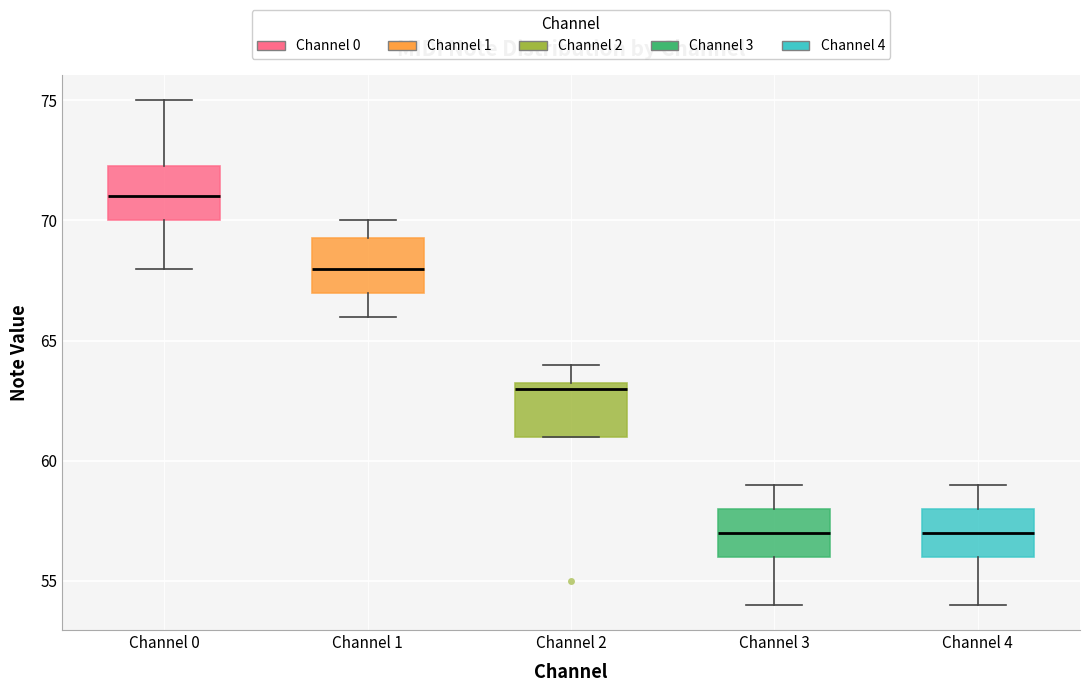

Reading left to right, transcribe this box plot: for each box, give where its median line is, the range the box spans, and where its two whiskers end, as read against the y-axis. The values are not printed on the chart, so give them approximately, as read against the axis.

Channel 0: median 71.0, box 70.0 to 72.5, whiskers 68.0 to 75.0
Channel 1: median 68.0, box 67.0 to 69.5, whiskers 66.0 to 70.0
Channel 2: median 63.0, box 61.0 to 63.5, whiskers 61.0 to 64.0
Channel 3: median 57.0, box 56.0 to 58.0, whiskers 54.0 to 59.0
Channel 4: median 57.0, box 56.0 to 58.0, whiskers 54.0 to 59.0